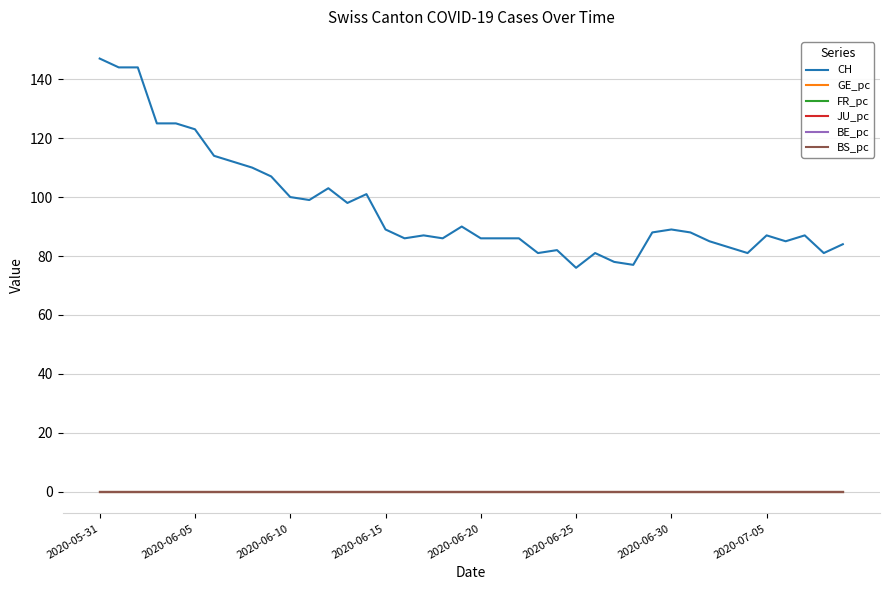

True or false: GE_pc and CH intersect in this chart.

False